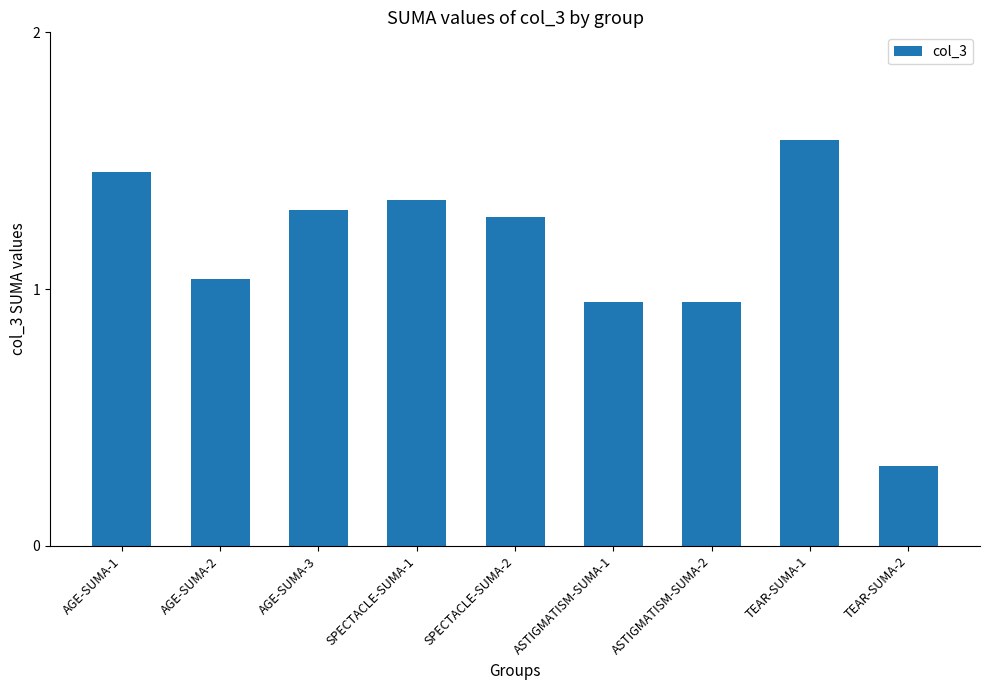

How many distinct data groups are displayed?

1